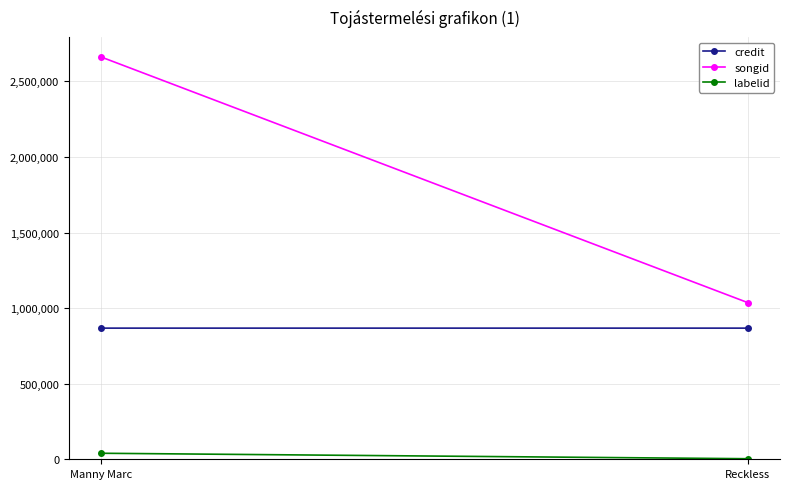

Which category has the highest value in the labelid series?

Manny Marc